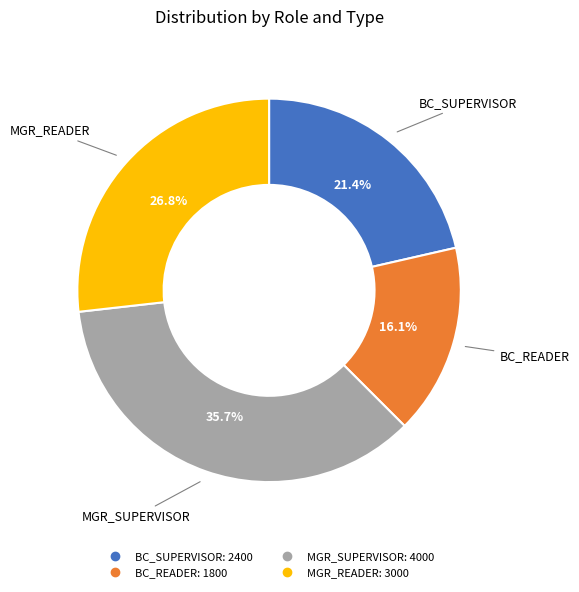

Which has a higher value, MGR_READER or MGR_SUPERVISOR?

MGR_SUPERVISOR